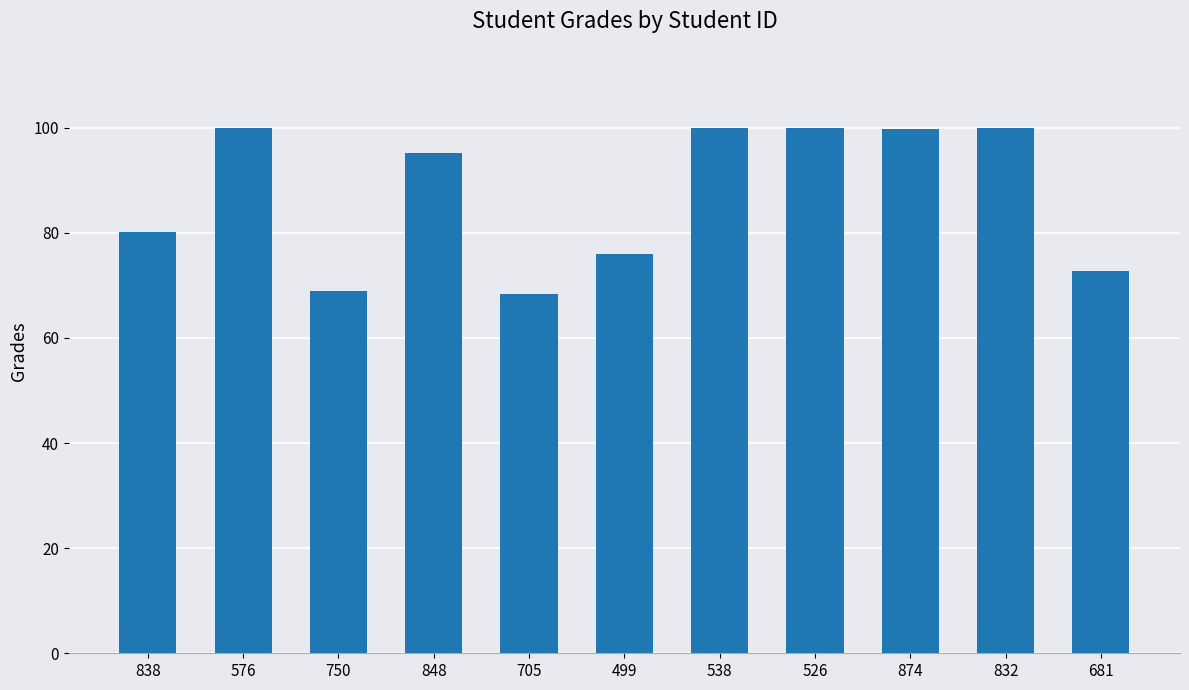

The chart shows a value of 80.2 at 838. True or false?

True